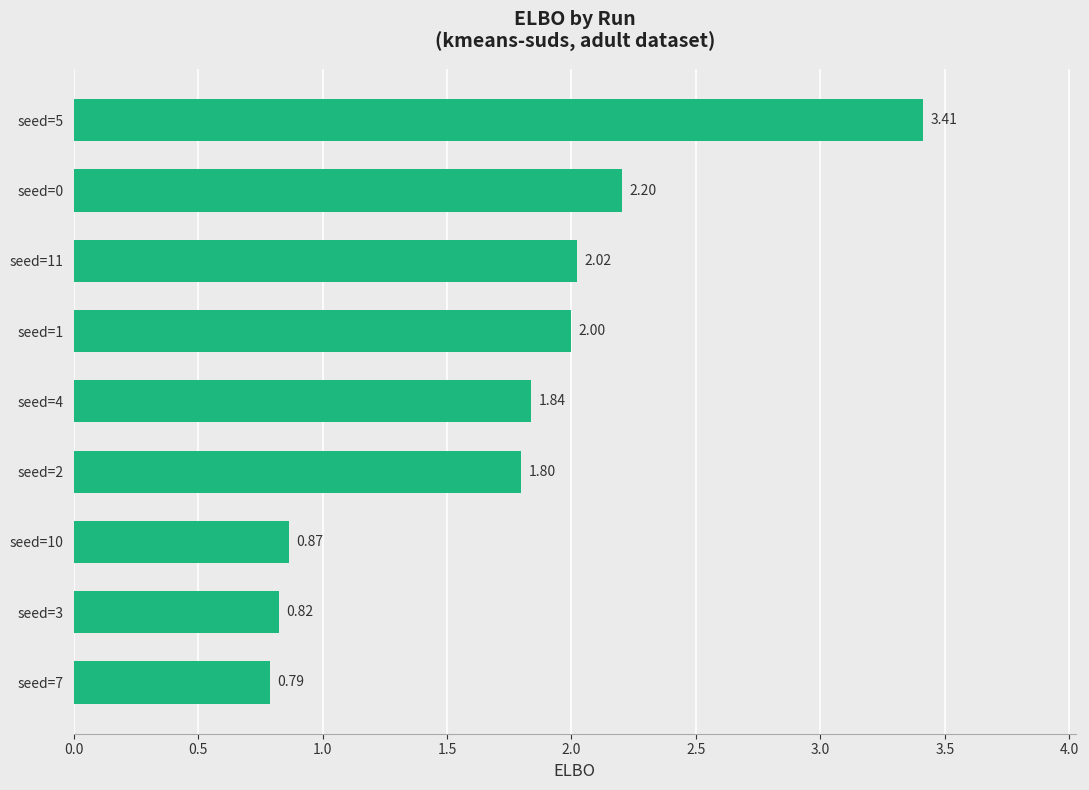

Which has a higher value, seed=11 or seed=1?

seed=11